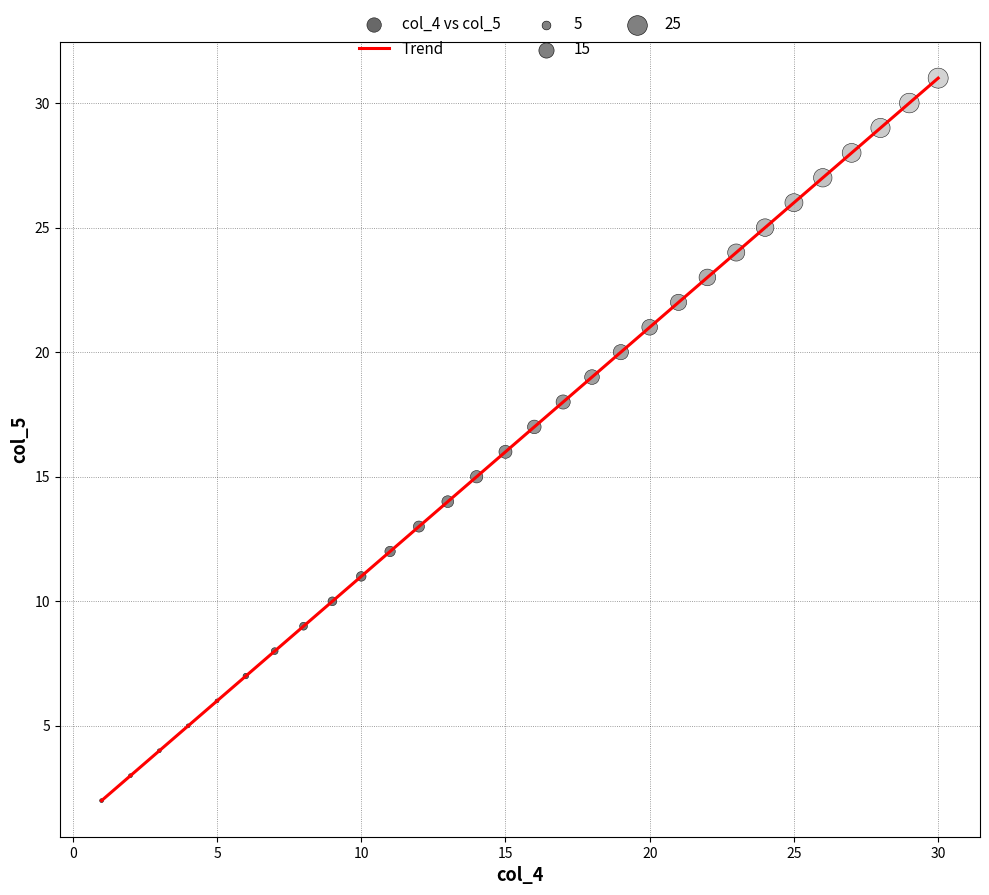

What is the greatest value displayed?

31